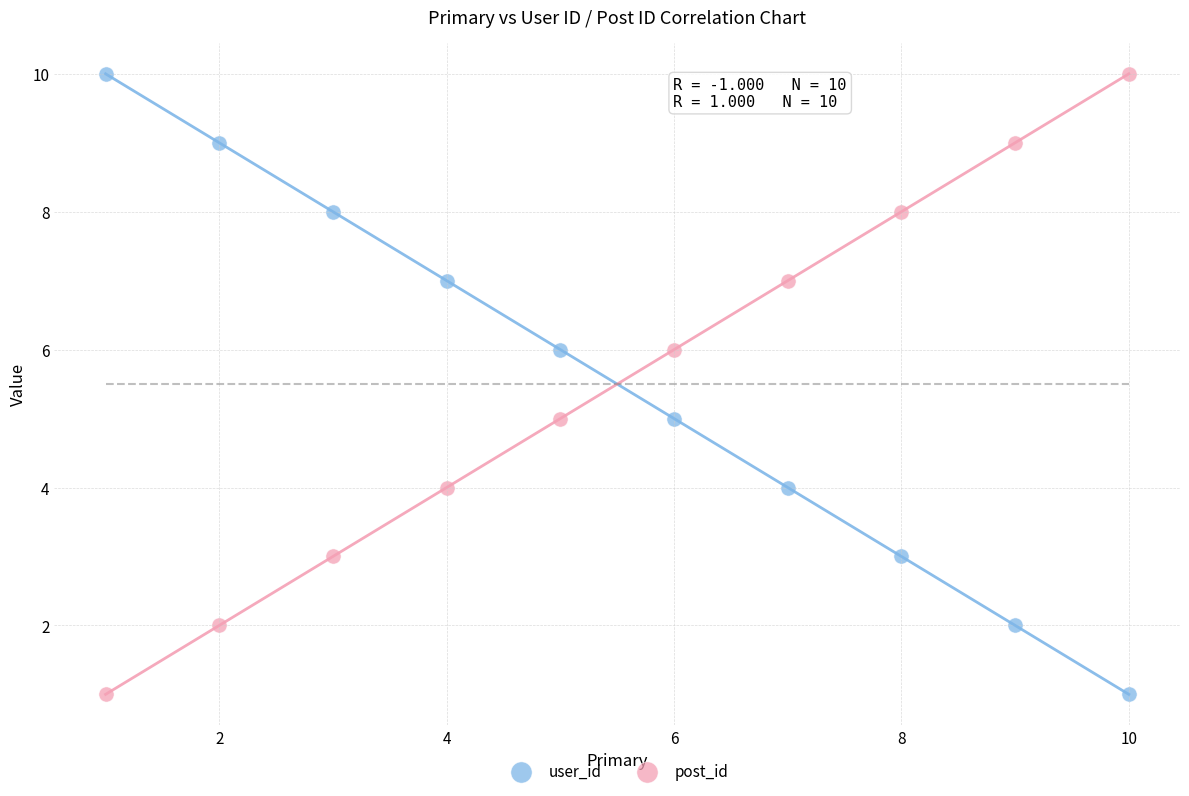

Across all data points, what is the range of Y values (max minus min)?

9